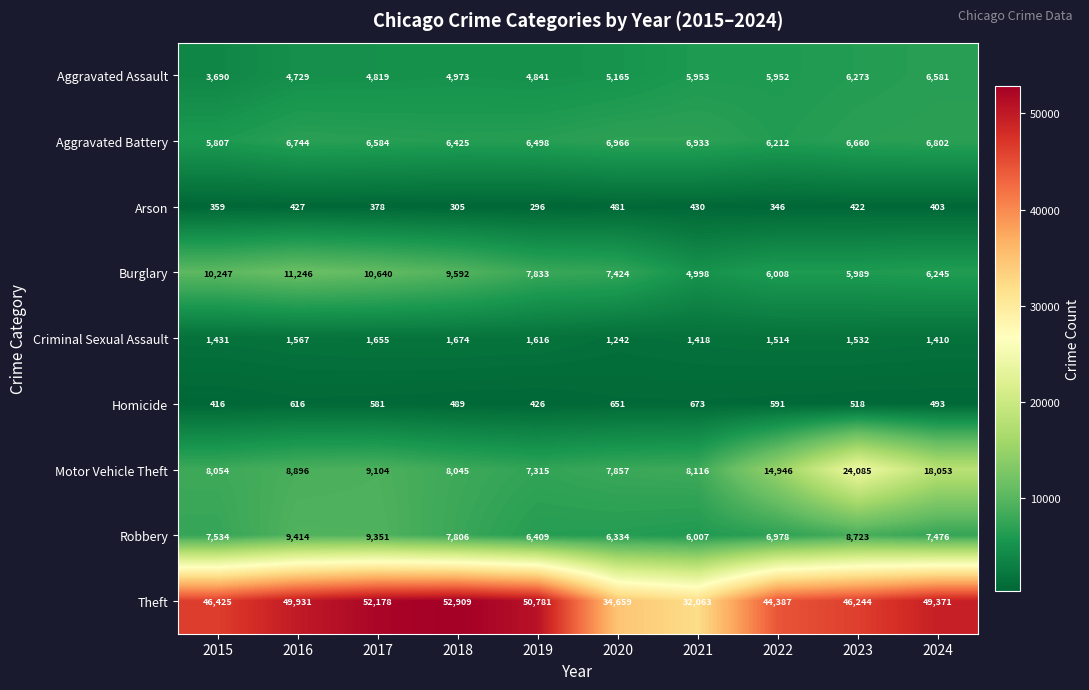

Rank the series at 2022 from highest to lowest value.

Theft, Motor Vehicle Theft, Robbery, Aggravated Battery, Burglary, Aggravated Assault, Criminal Sexual Assault, Homicide, Arson